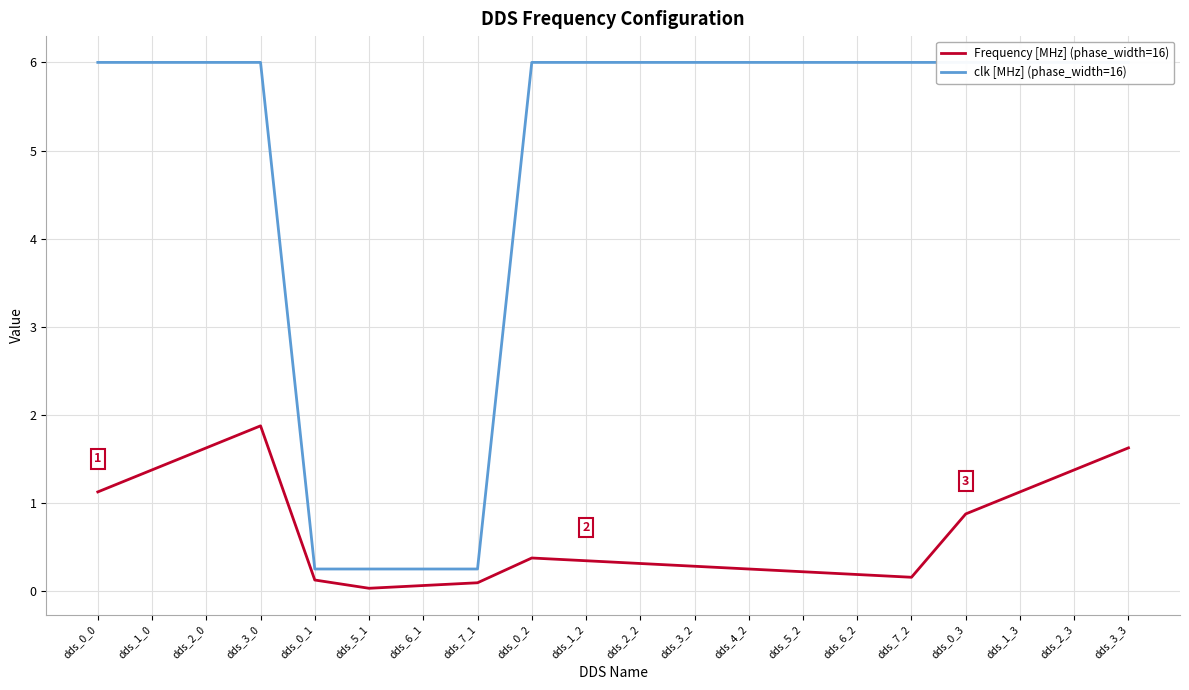

What is the approximate value of clk [MHz] (phase_width=16) at dds_1_3?

6.0